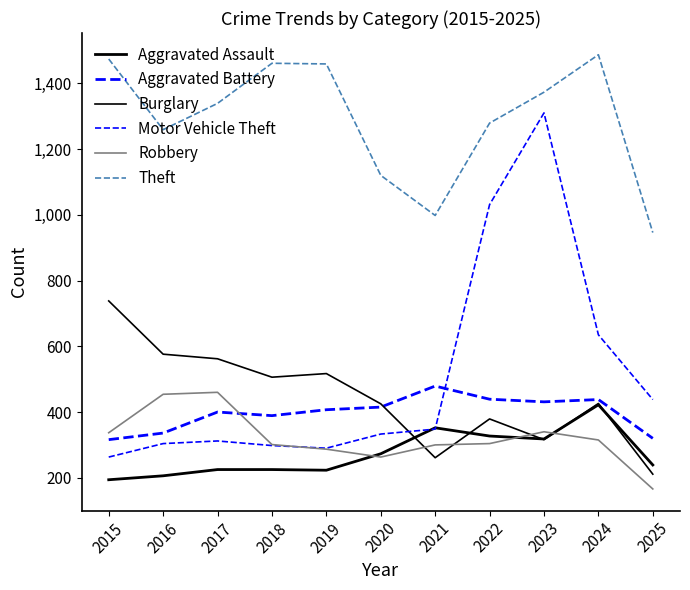

What is the sum of the Burglary values at 2017 and 2025?

773